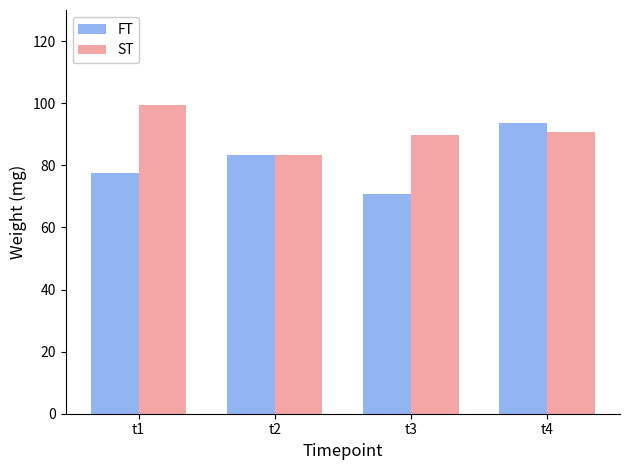

What is the minimum value for ST?

83.2